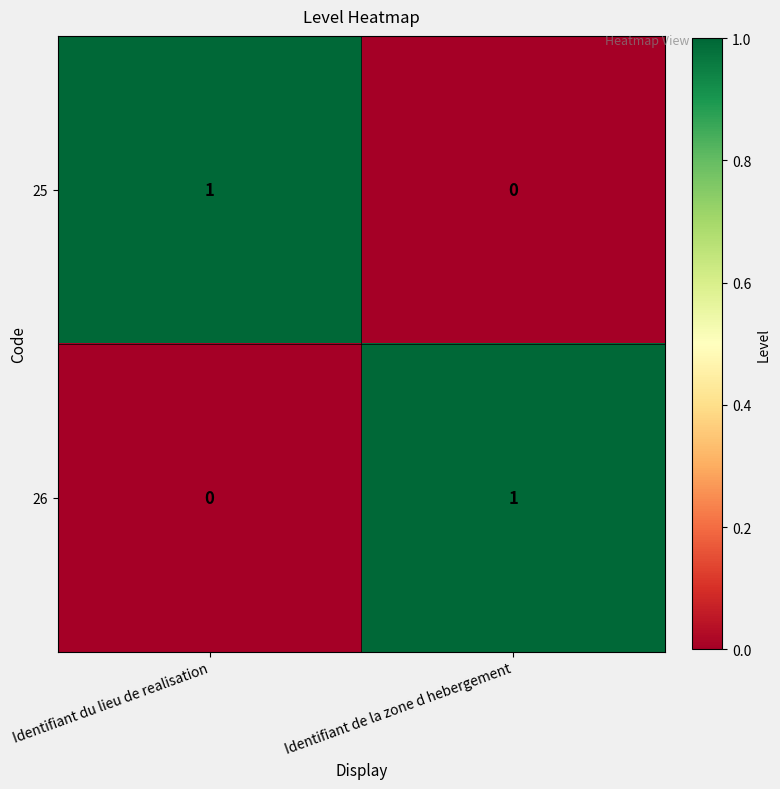

Reading right to left, extract all data points from this chart.

25: 0	1
26: 1	0